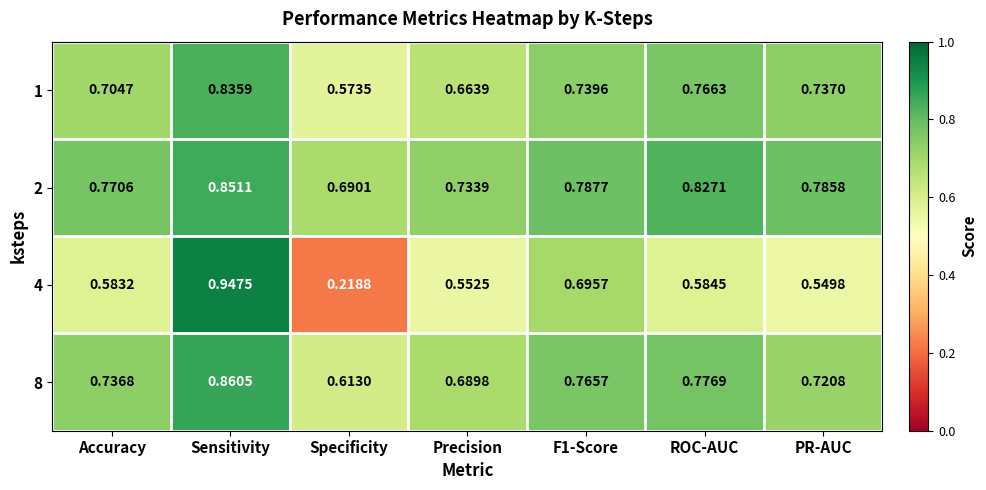

Rank the series by their maximum value, from highest to lowest.

4, 8, 2, 1